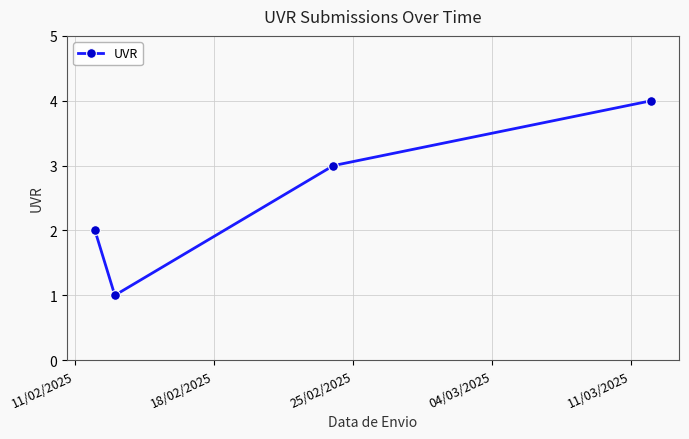

Reading left to right, transcribe all the data shown in this chart.

2	1	3	4